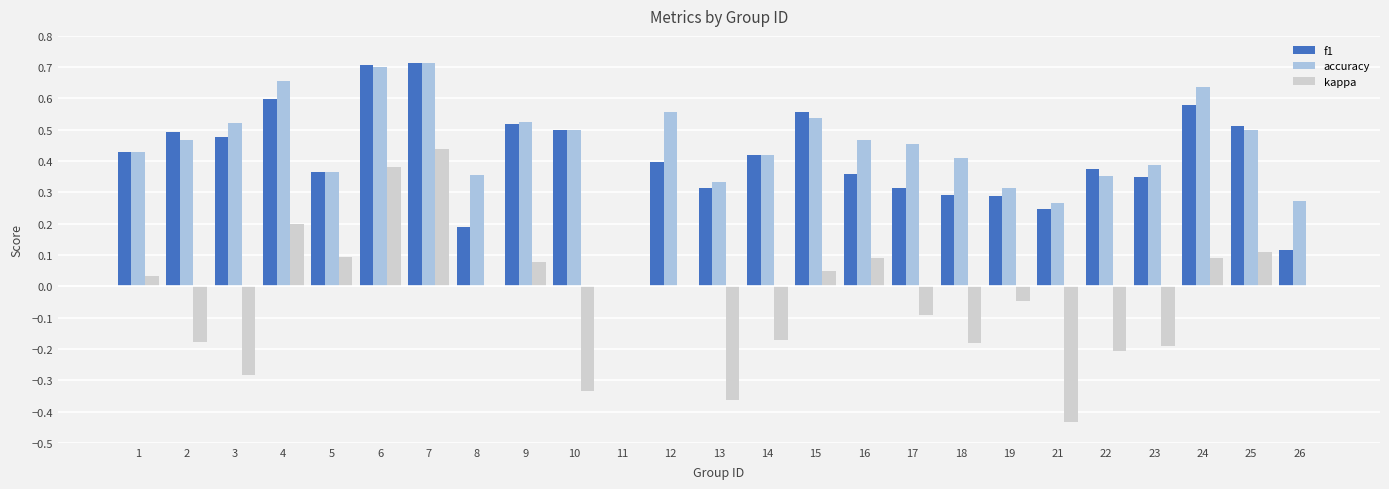

Where is accuracy nearest to the value 0?

11